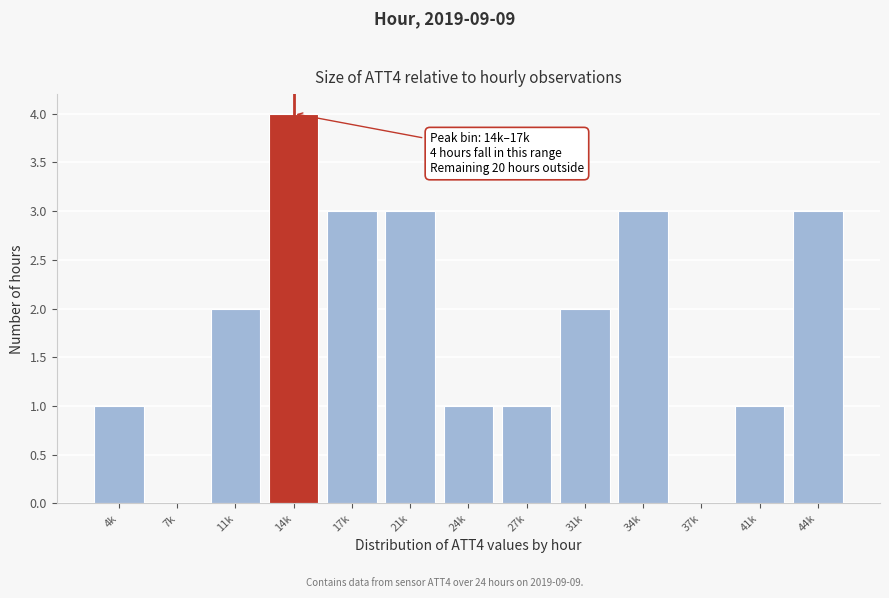

Reading right to left, what are all the values shown in this chart?

44k=3	41k=1	37k=0	34k=3	31k=2	27k=1	24k=1	21k=3	17k=3	14k=4	11k=2	7k=0	4k=1